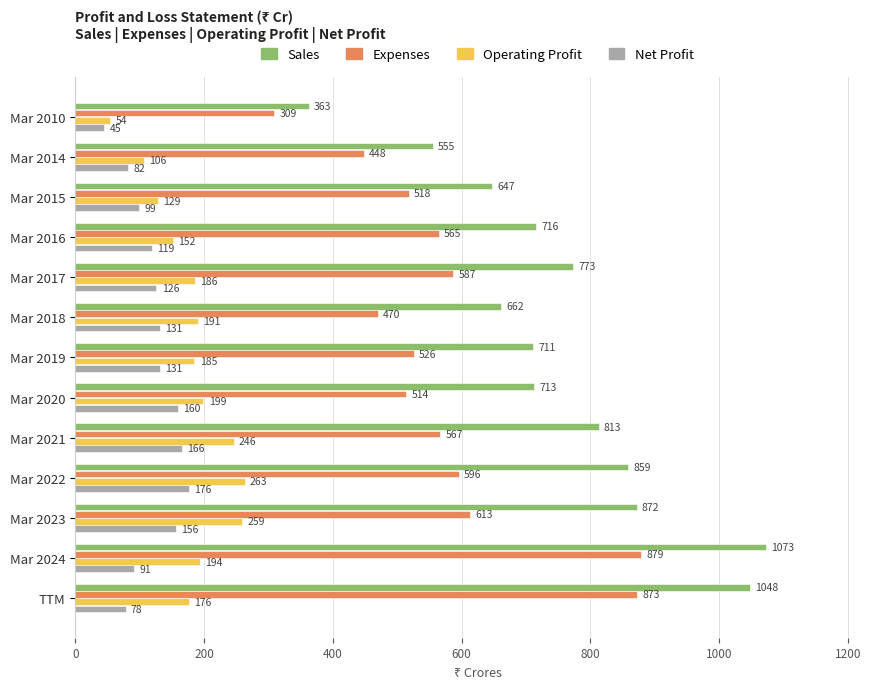

What is the greatest value displayed?

1073